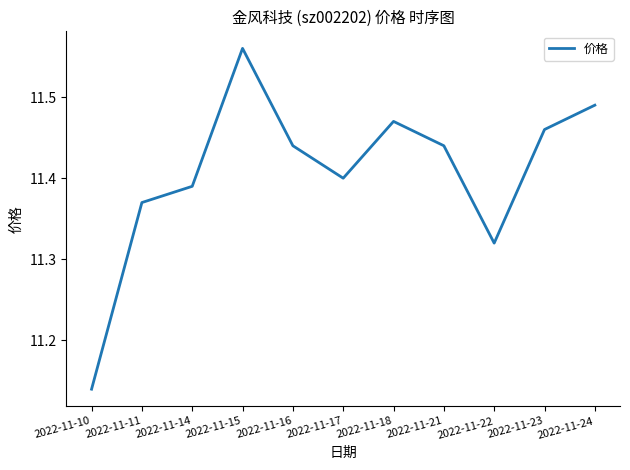

What is the difference between the maximum and minimum values?

0.4